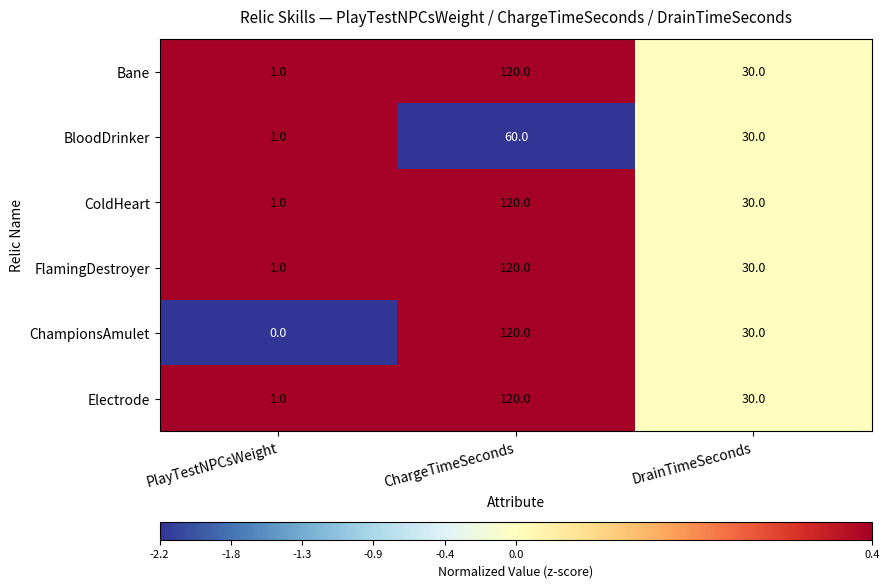

Where is Bane nearest to the value 60?

DrainTimeSeconds